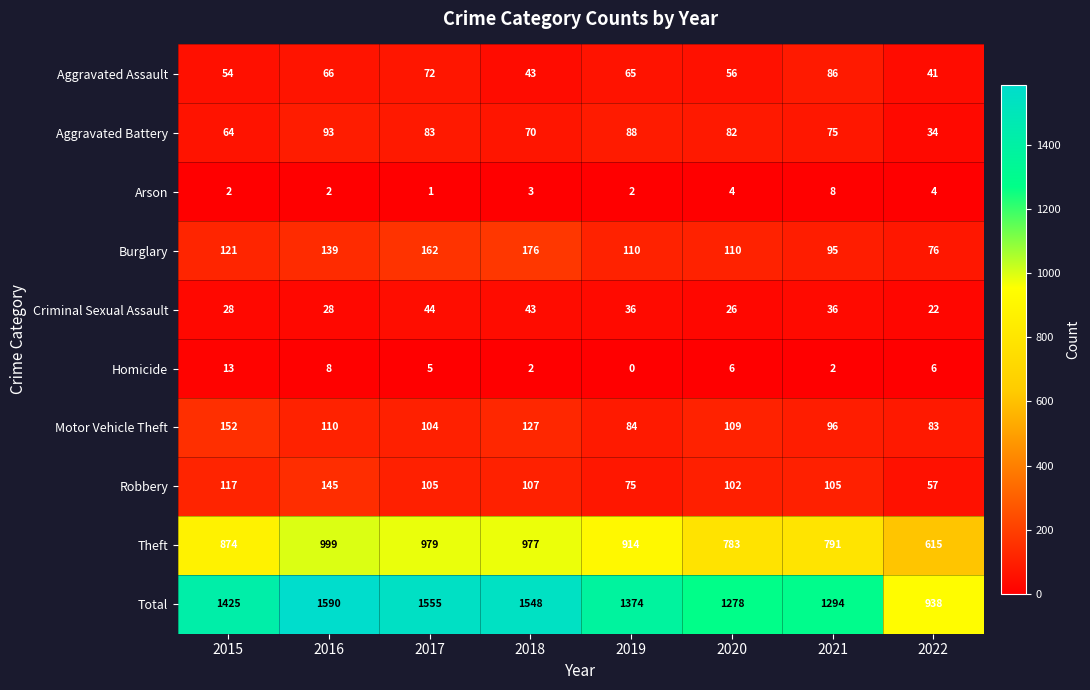

Between 2015 and 2017, which series saw the biggest shift?

Total